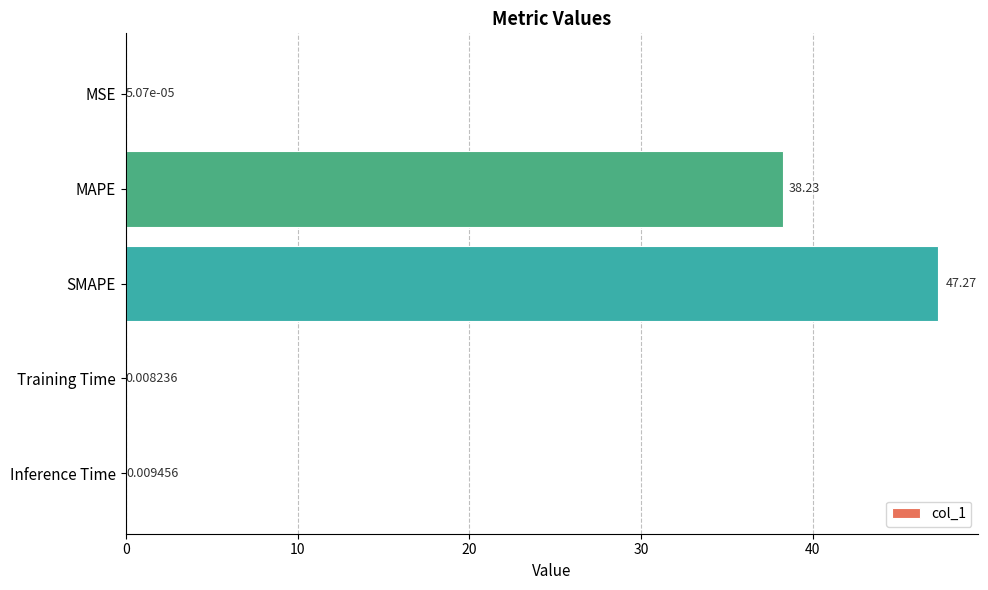

What is the change in value from MSE to SMAPE?

+47.3